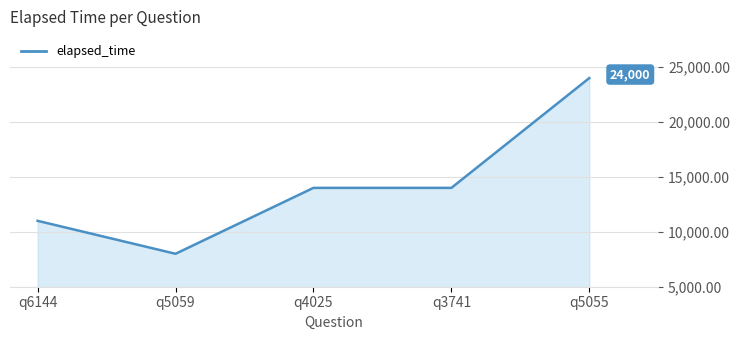

Is it true that the value at q6144 is 15512?

False